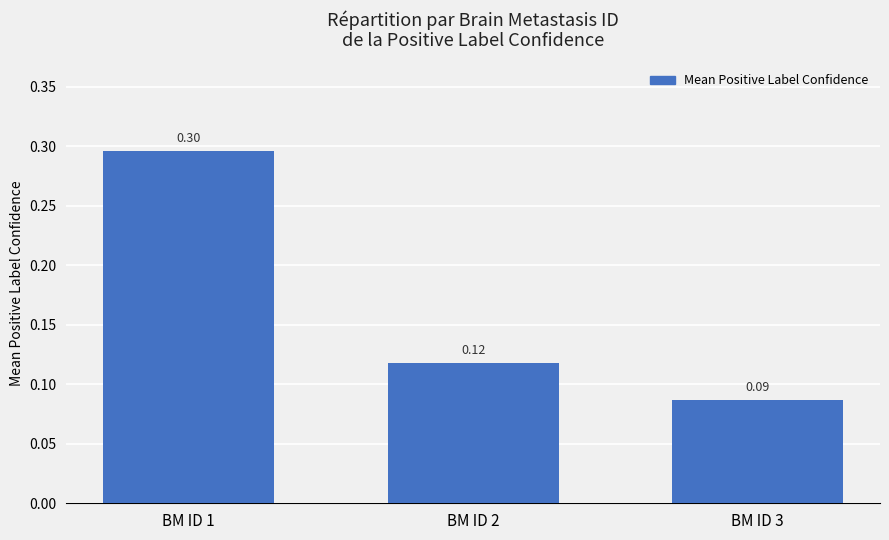

What is the sum of the values at BM ID 3 and BM ID 2?

0.2